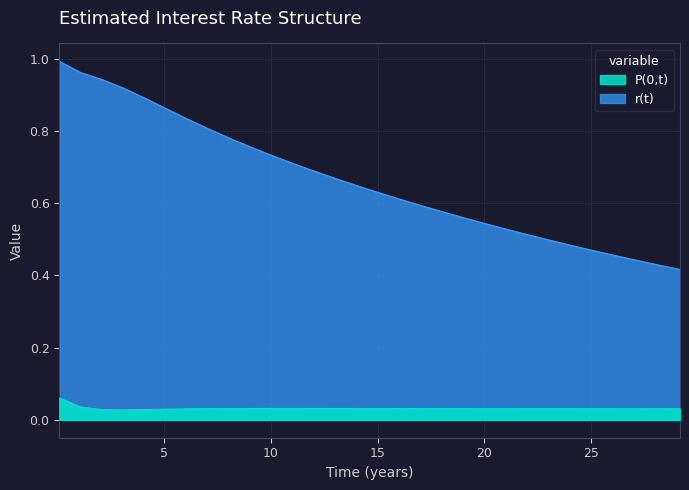

What is the label of the 10th point from the left?

9.128767123287671